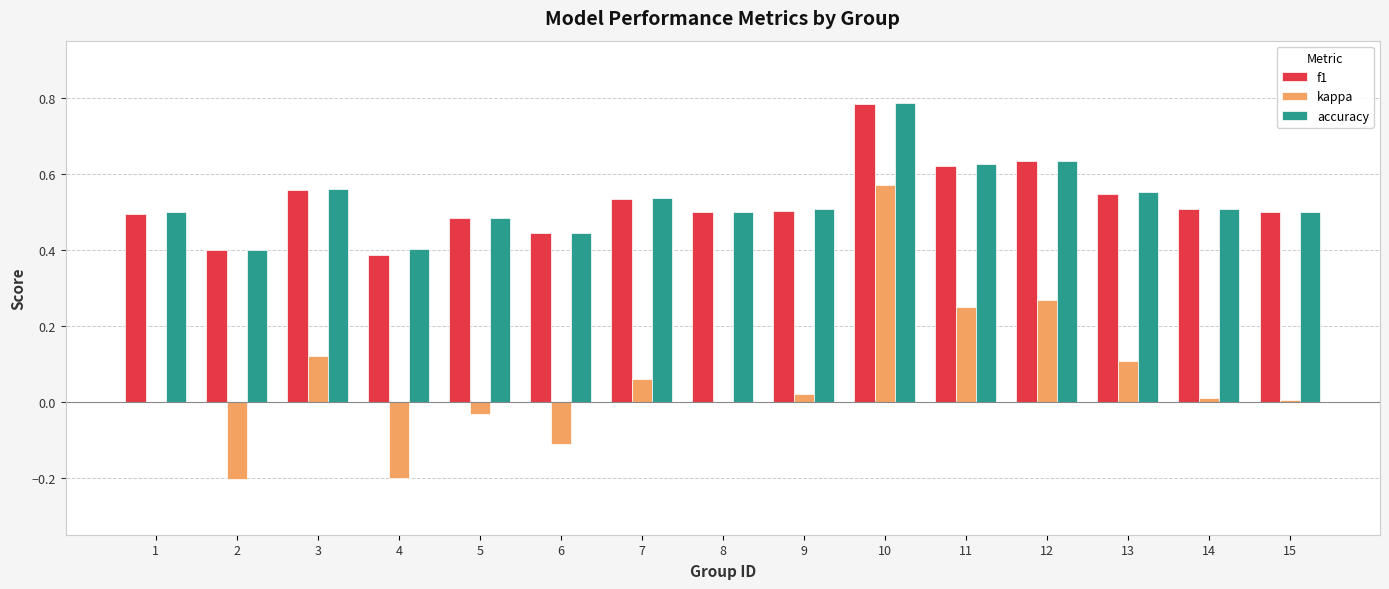

Which series has the widest spread of values?

kappa